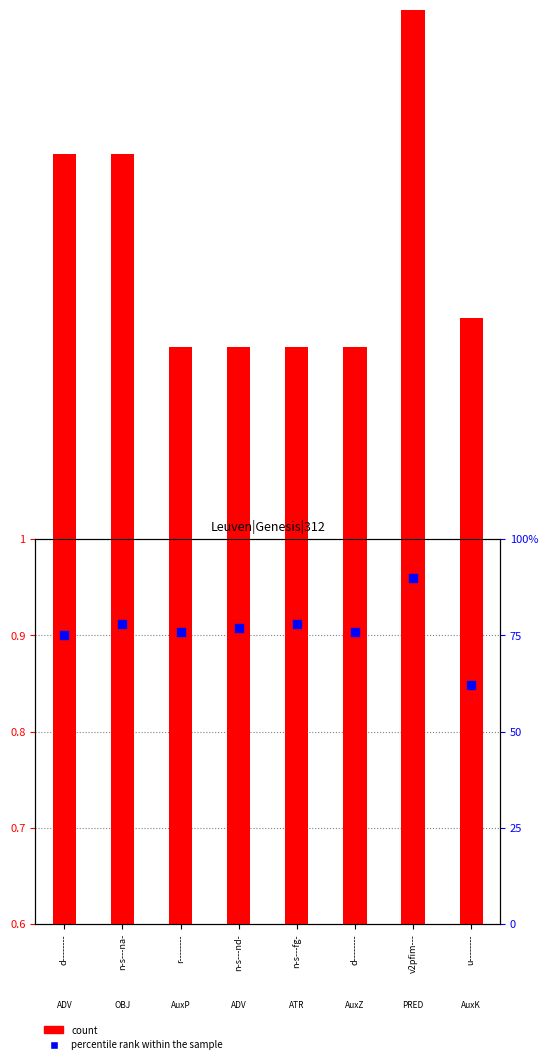

Which series reaches the minimum Y coordinate?

count